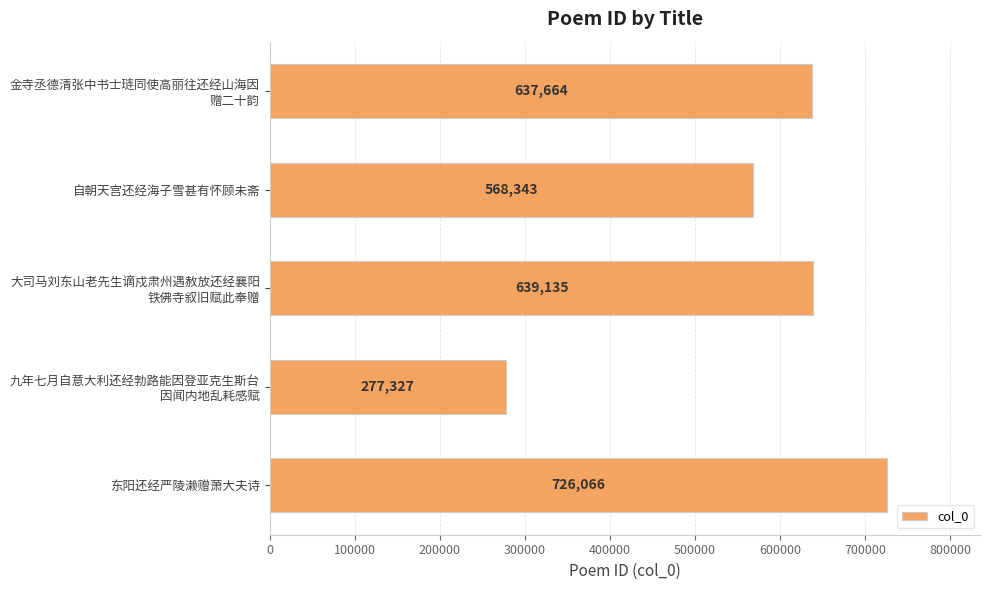

Rank the categories by value from highest to lowest.

东阳还经严陵濑赠萧大夫诗, 大司马刘东山老先生谪戍肃州遇赦放还经襄阳
铁佛寺叙旧赋此奉赠, 金寺丞德清张中书士琏同使高丽往还经山海因
赠二十韵, 自朝天宫还经海子雪甚有怀顾未斋, 九年七月自意大利还经勃路能因登亚克生斯台
因闻内地乱耗感赋